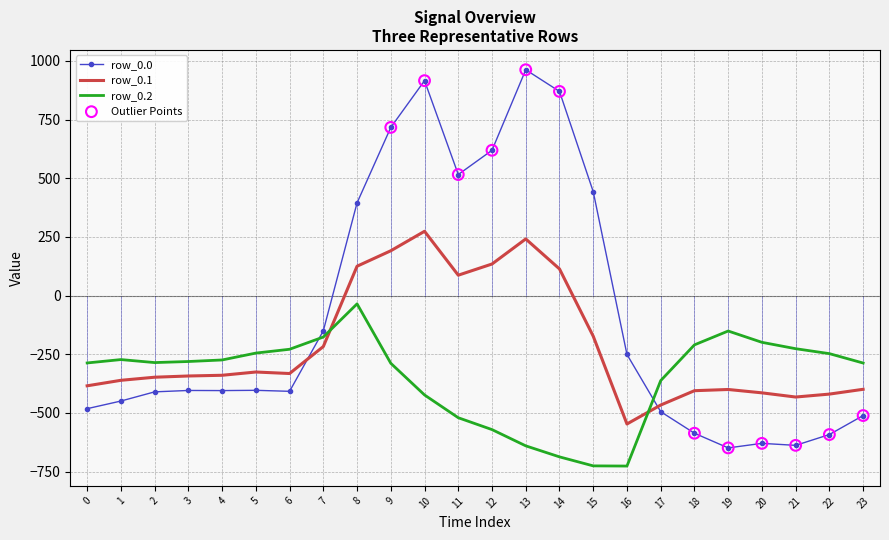

Which series has the largest total across all categories?

row_0.0